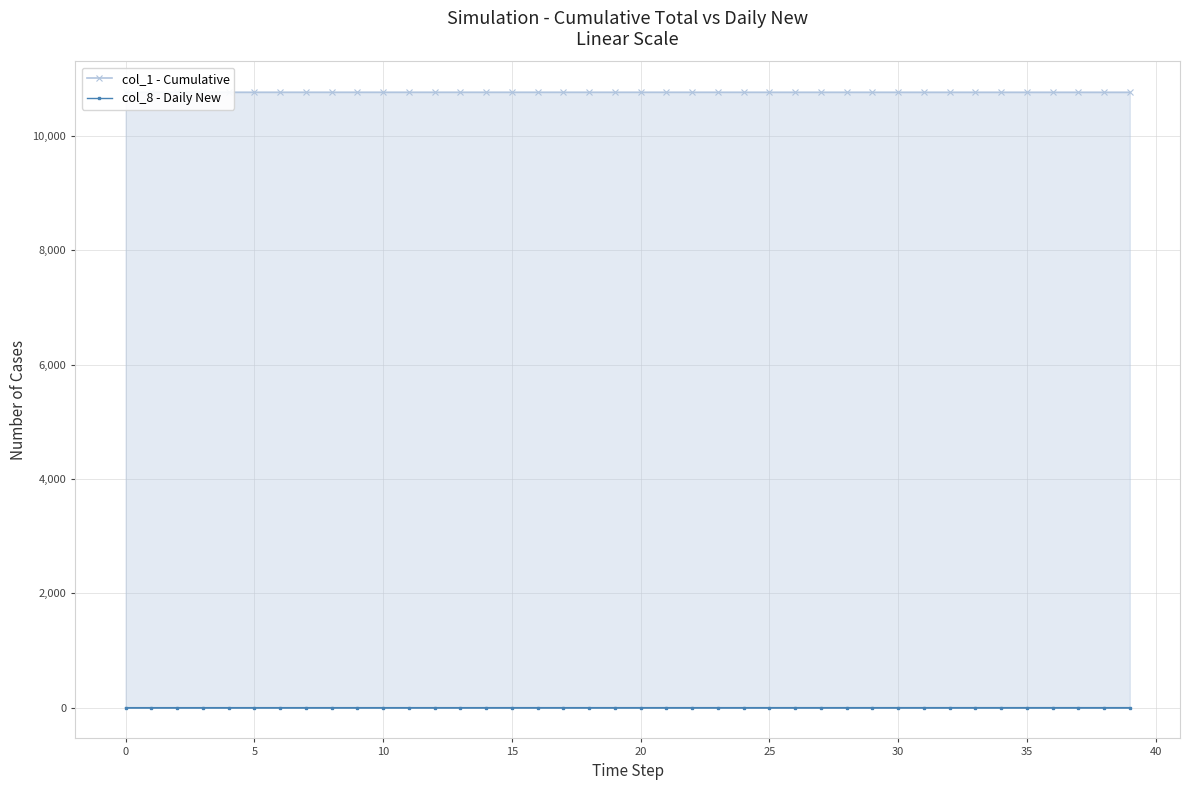

Rank the series by their maximum value, from highest to lowest.

col_1 - Cumulative, col_8 - Daily New